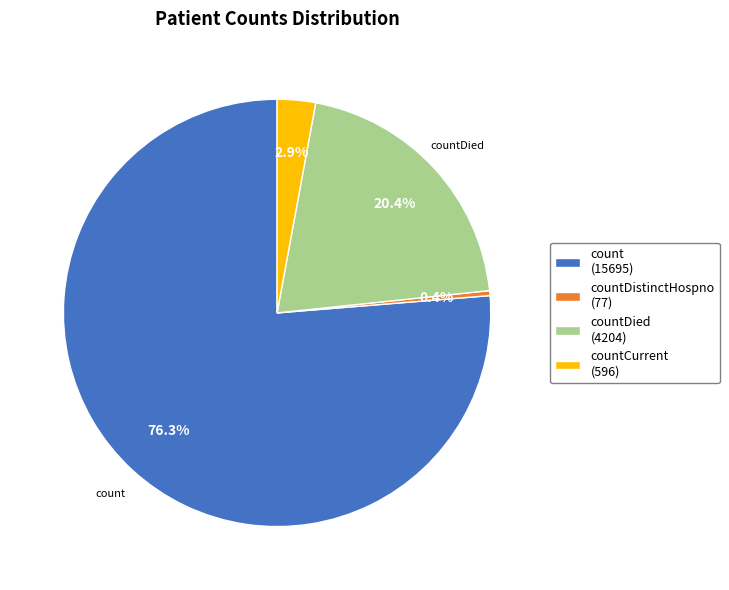

Which slice is the largest?

count (15695)